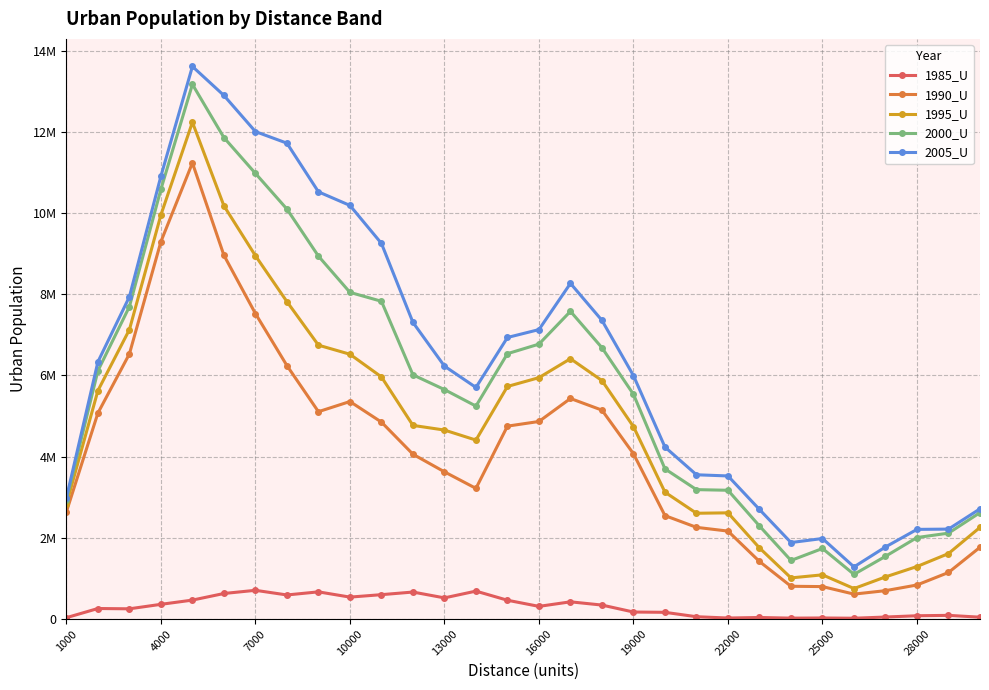

Does the chart have visible grid lines?

Yes